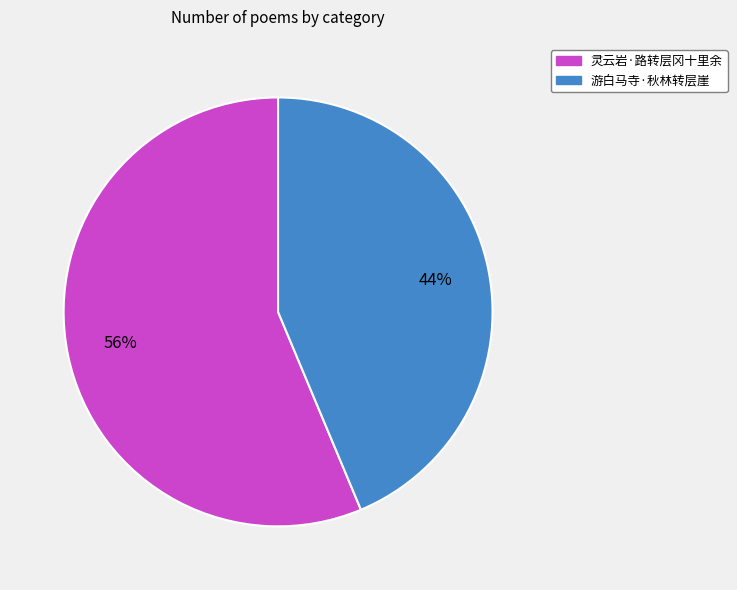

To the nearest percent, what is the average slice percentage?

50%